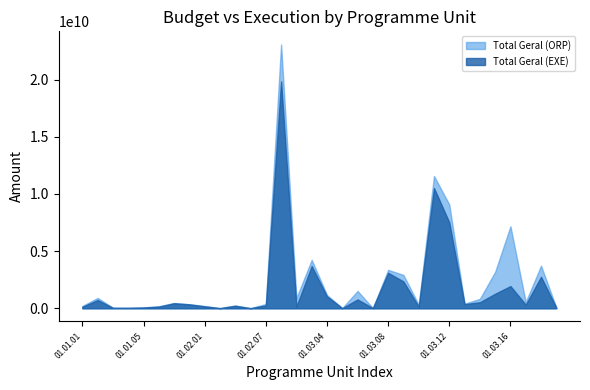

What is the lowest value of the Total Geral (ORP) series?

14686863.0